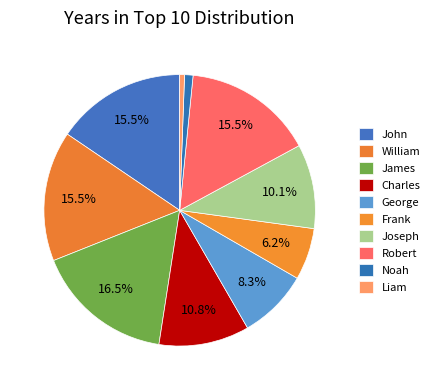

What percentage is the Robert slice, to the nearest percent?

16%